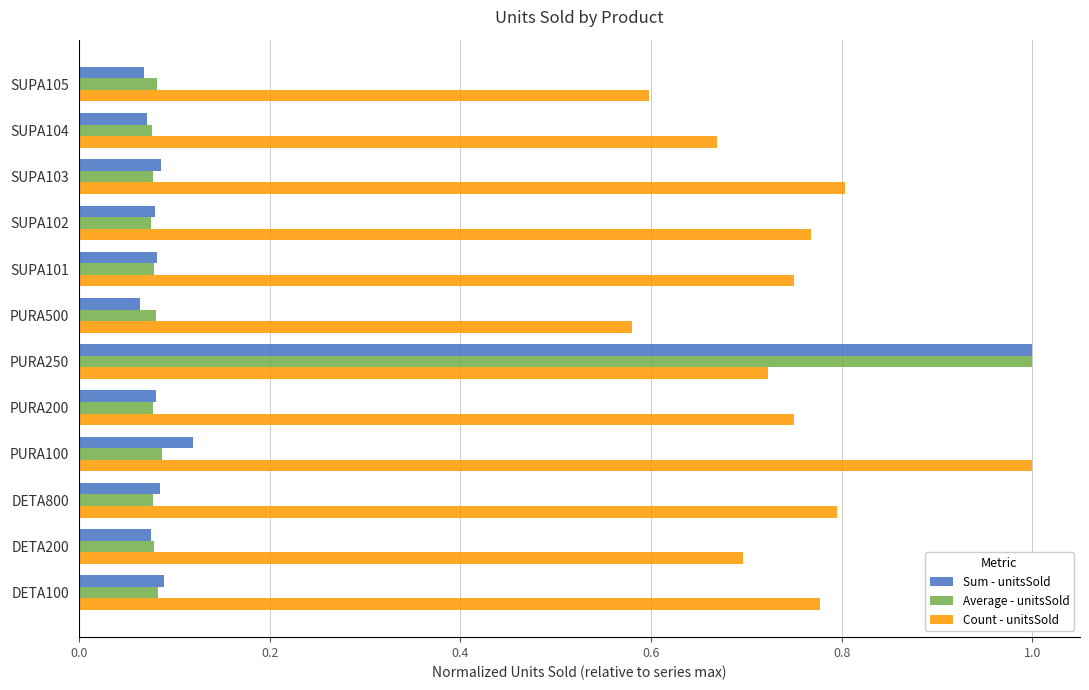

The value of Count - unitsSold at SUPA103 is 0.8. True or false?

True